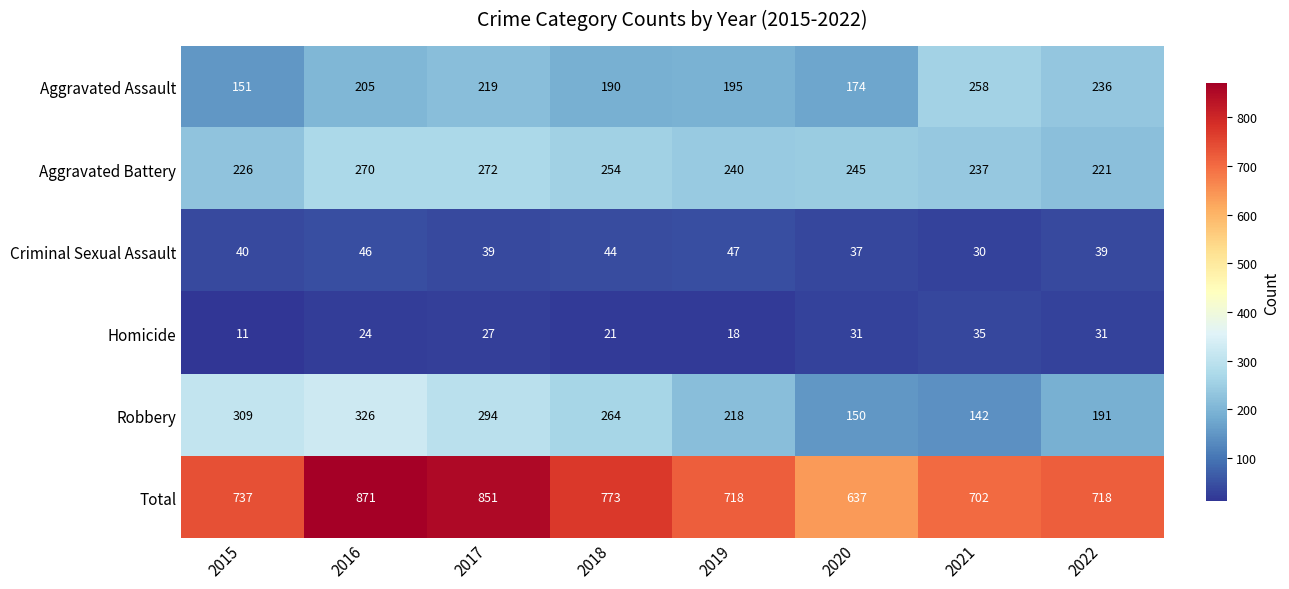

How many values in the Criminal Sexual Assault series are below 40?

4